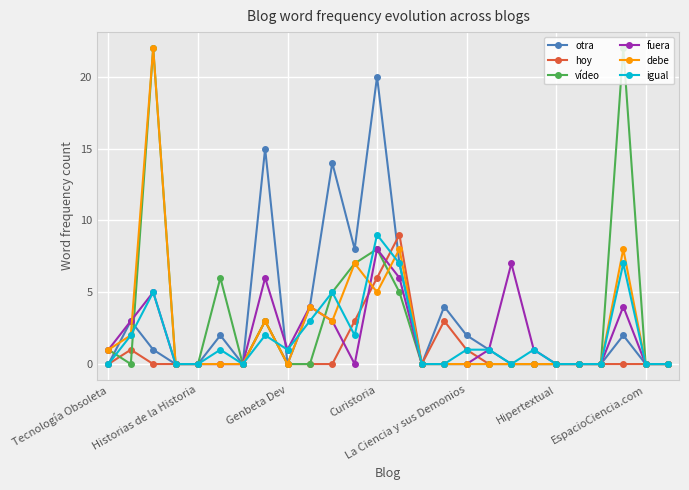

What is the highest value of the igual series?

9